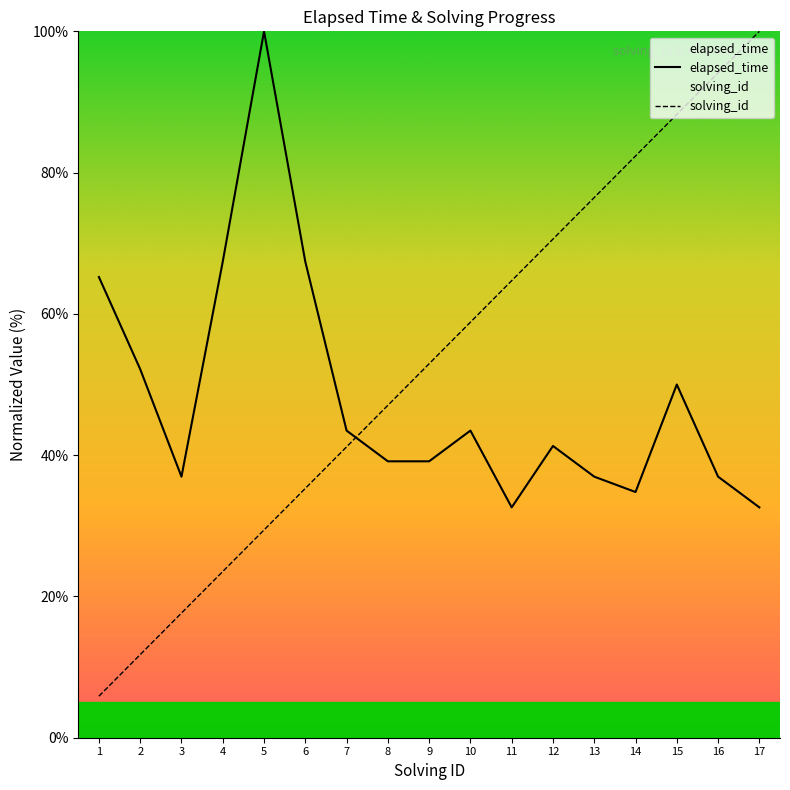

In elapsed_time, how many points are higher than both neighbors (excluding endpoints)?

4